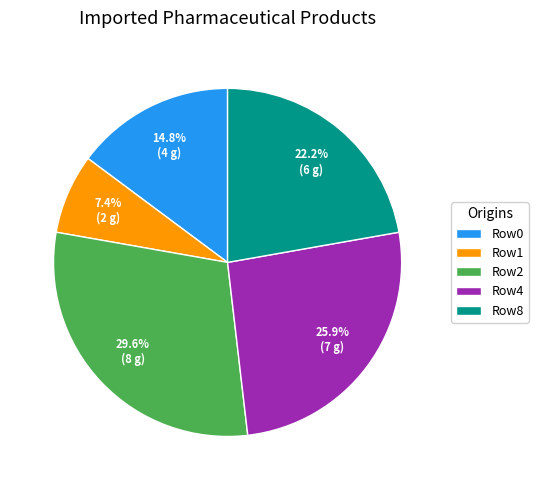

Between Row0 and Row2, which is larger?

Row2